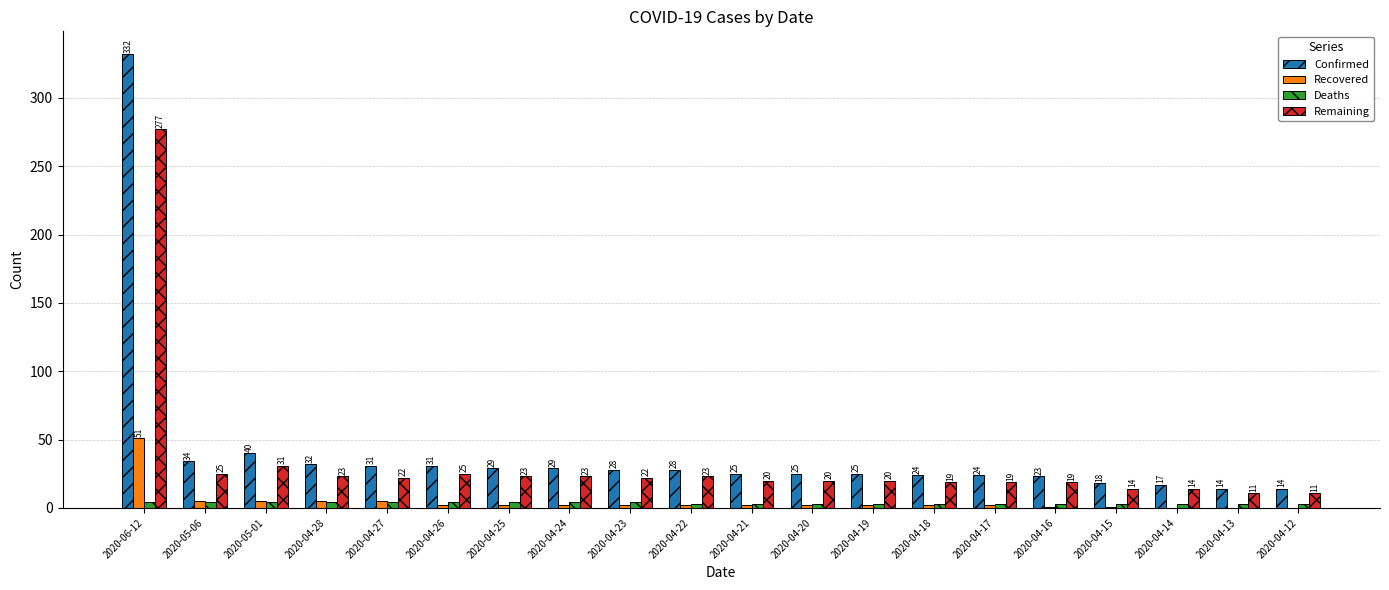

Reading left to right, transcribe all the data shown in this chart.

Confirmed: 332	34	40	32	31	31	29	29	28	28	25	25	25	24	24	23	18	17	14	14
Recovered: 51	5	5	5	5	2	2	2	2	2	2	2	2	2	2	1	1	0	0	0
Deaths: 4	4	4	4	4	4	4	4	4	3	3	3	3	3	3	3	3	3	3	3
Remaining: 277	25	31	23	22	25	23	23	22	23	20	20	20	19	19	19	14	14	11	11